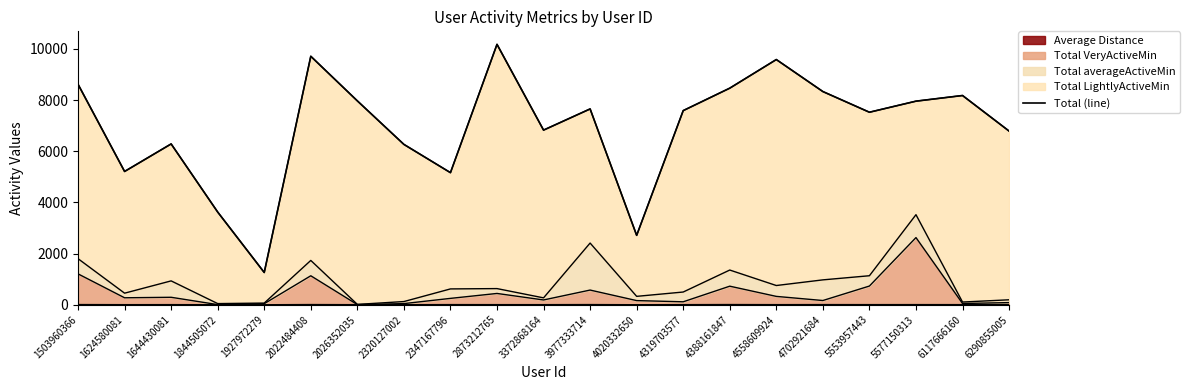

True or false: the data has more than 1 interior local peaks.

True